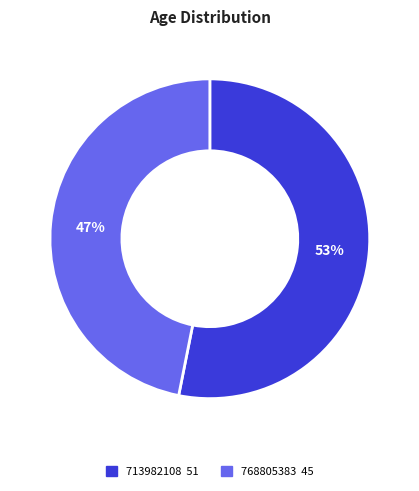

What percentage is the 768805383 slice, to the nearest percent?

47%